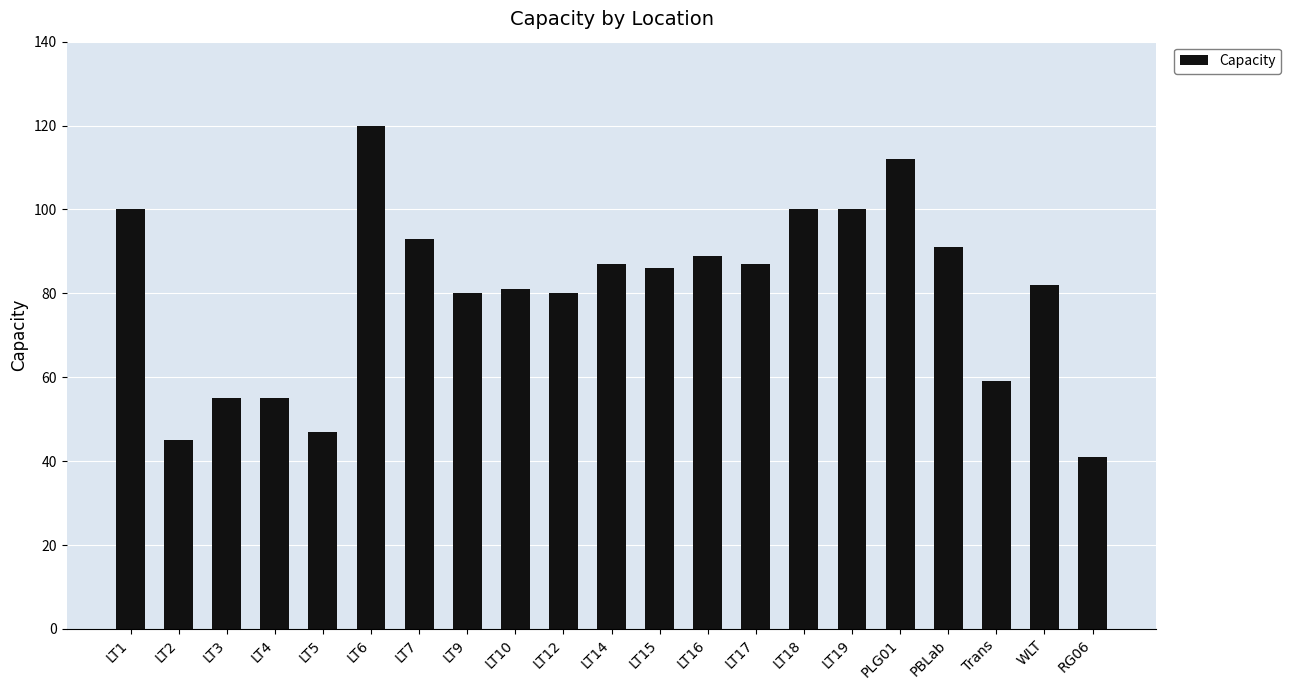

What is the label of the 19th bar from the right?

LT3